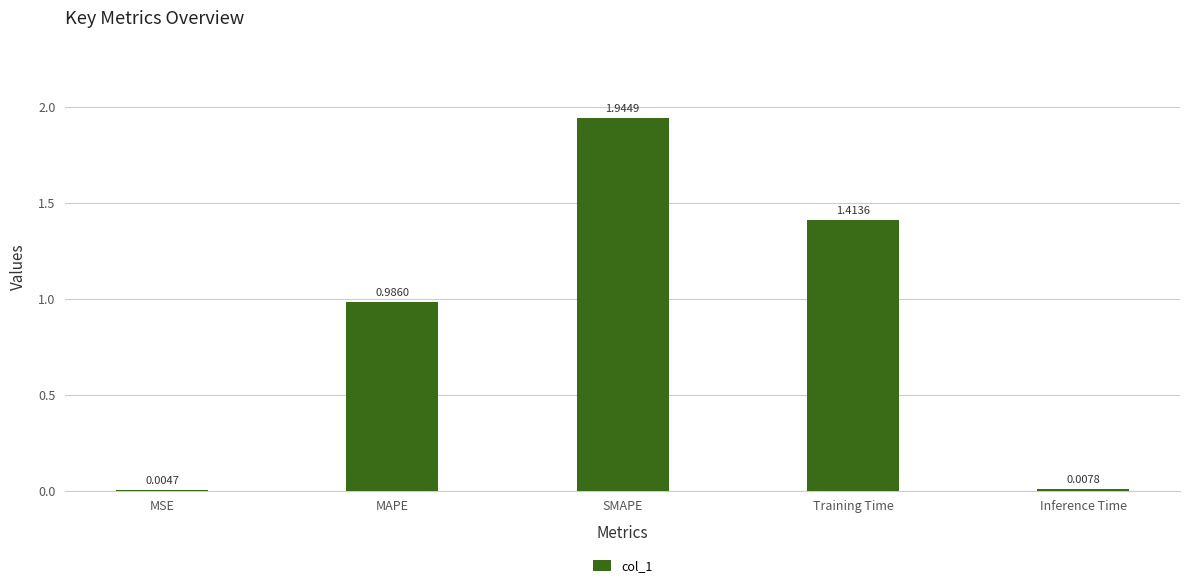

What is the sum of the values at MAPE and SMAPE?

2.9